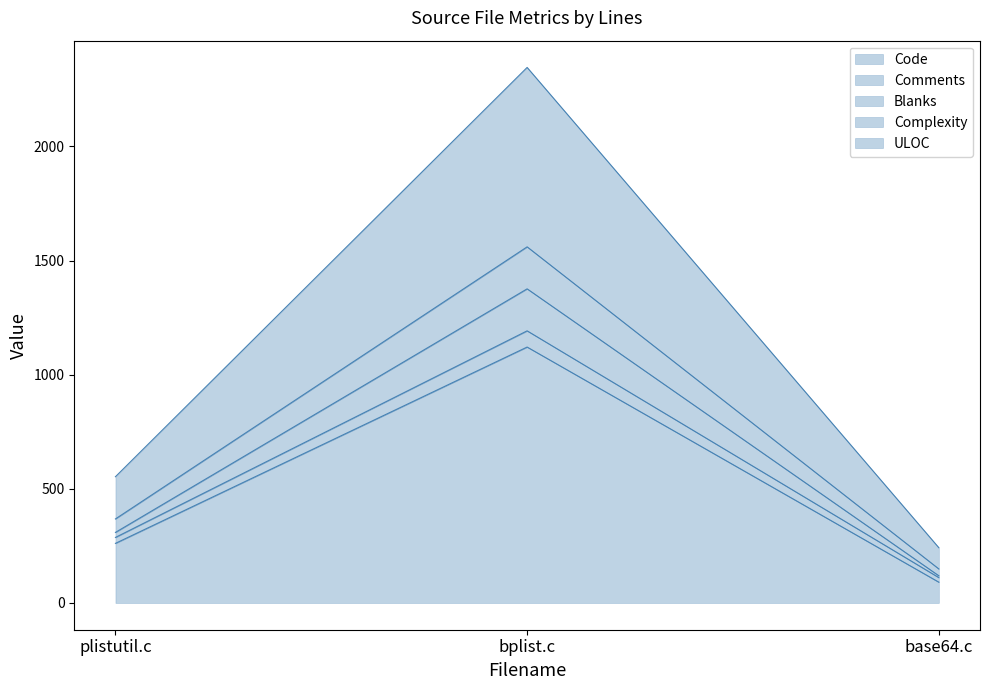

Is the value of Complexity at base64.c greater than the value of ULOC at base64.c?

No